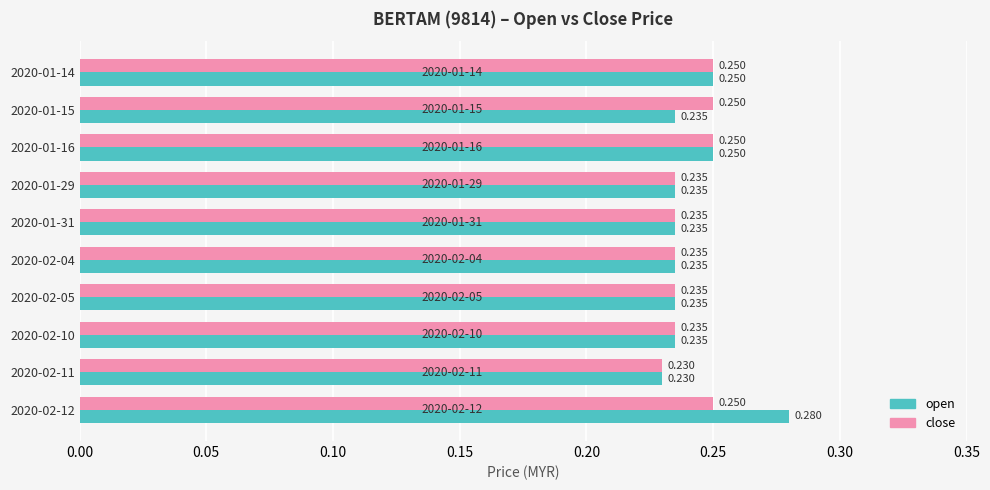

List the series in order of their overall mean, highest first.

open, close